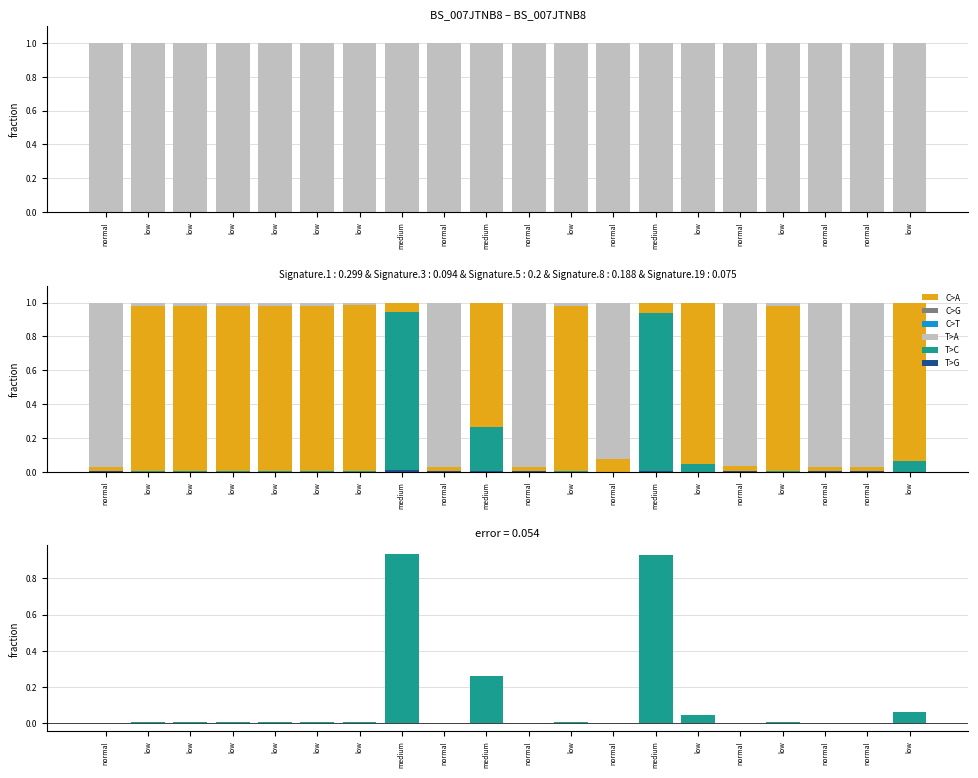

At which label is prob_normal closest to 0?

normal